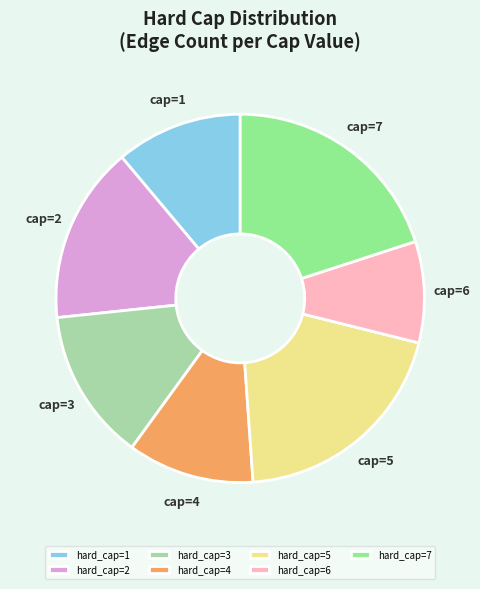

Combined, do hard_cap=6 and hard_cap=3 account for over 50%?

No